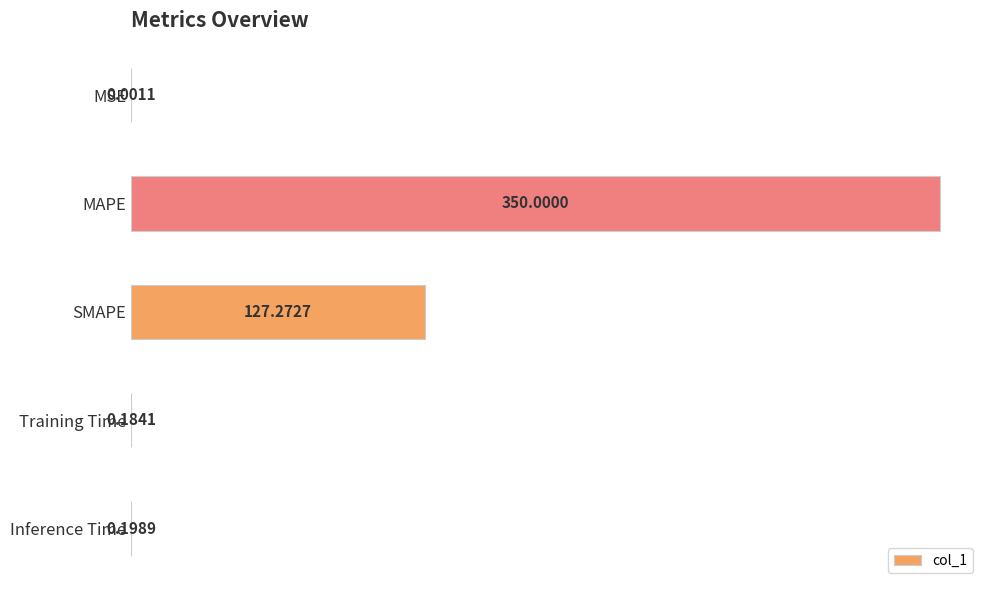

What is the sum of all values?

477.7